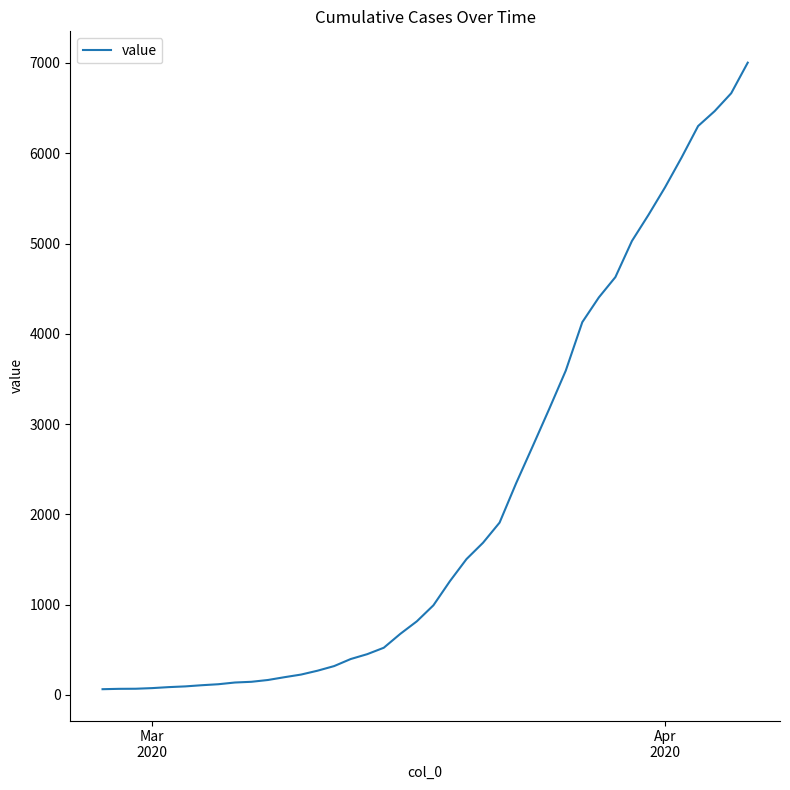

What is the difference between the maximum and minimum values?

6939